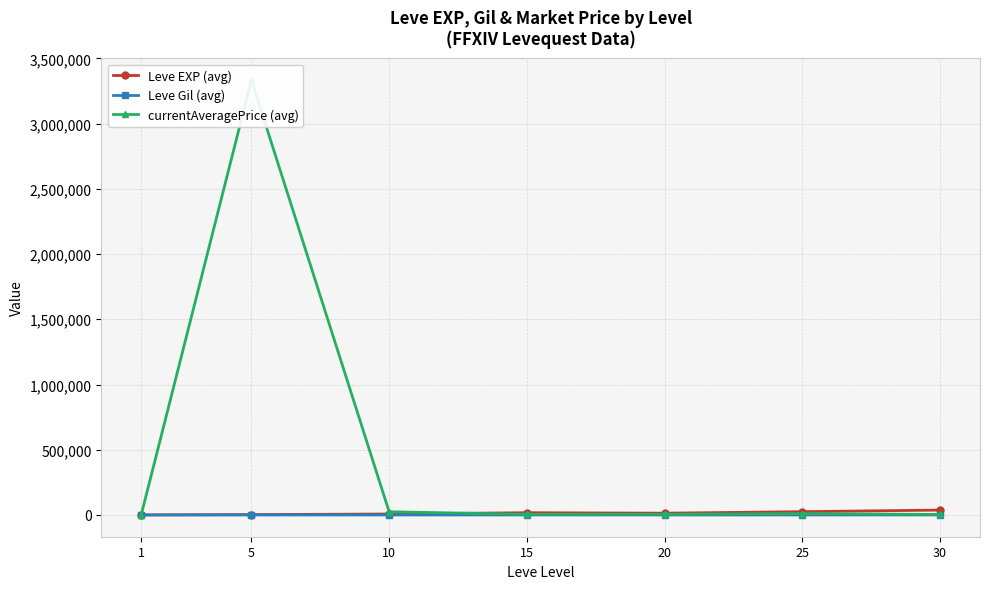

Reading left to right, extract all data points from this chart.

Leve EXP (avg): 1=510.2	5=3008.3	10=7475.0	15=17445.0	20=13876.7	25=25410.0	30=37715.0
Leve Gil (avg): 1=113.0	5=149.3	10=242.5	15=312.0	20=220.8	25=312.7	30=375.2
currentAveragePrice (avg): 1=1145.2	5=3333653.3	10=24718.3	15=5248.8	20=5842.5	25=10589.2	30=4128.5